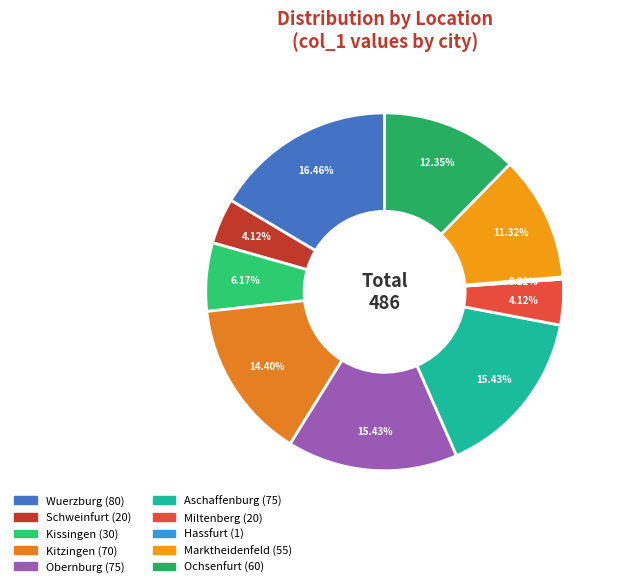

Count the number of slices in the pie.

10